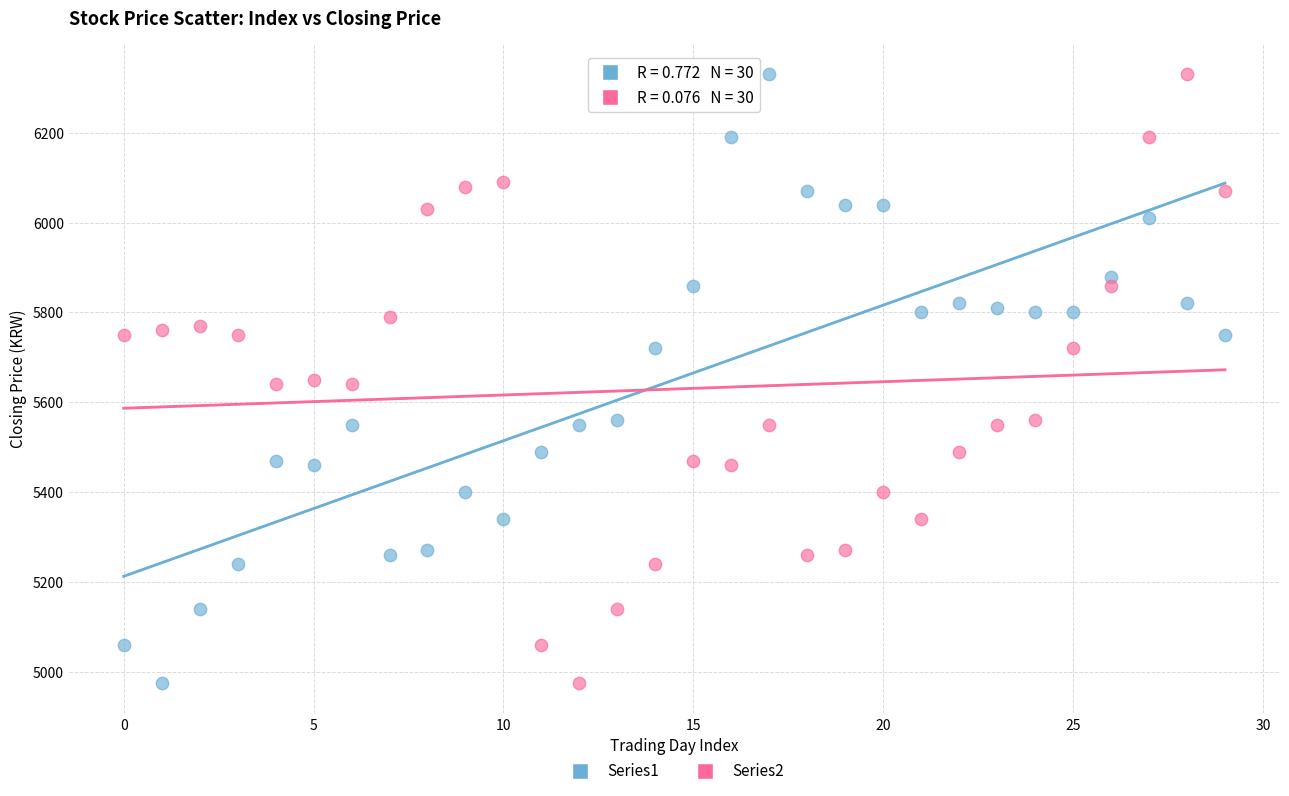

What are all the series names shown in the legend?

Series1, Series2